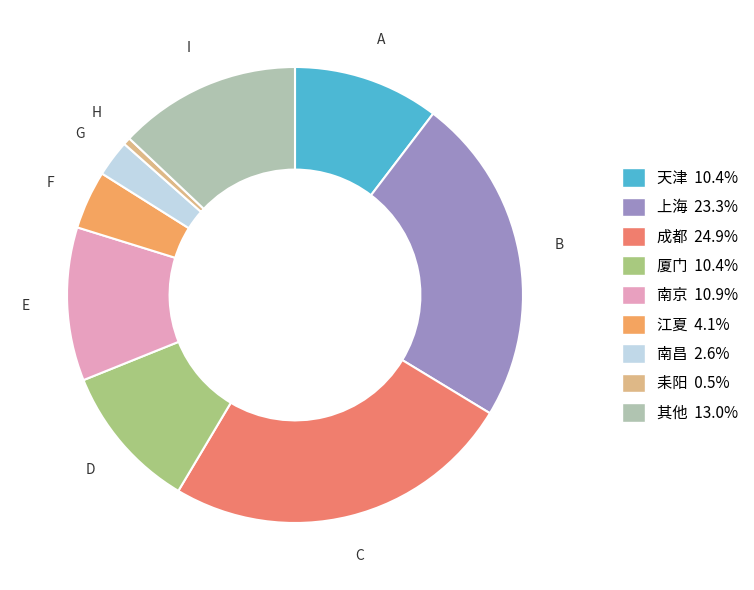

Is 成都 the majority of the pie?

No